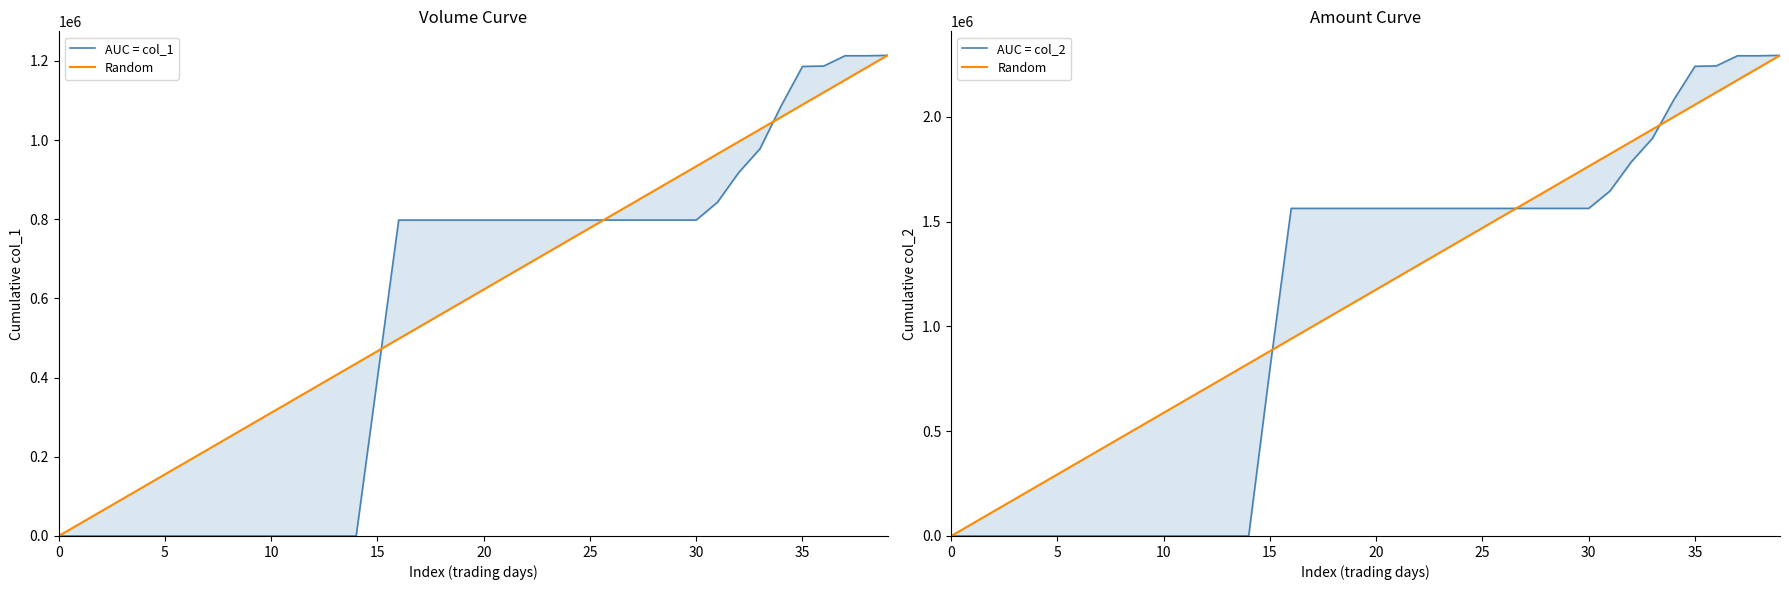

What is the difference between the highest and lowest values at 13?

764530